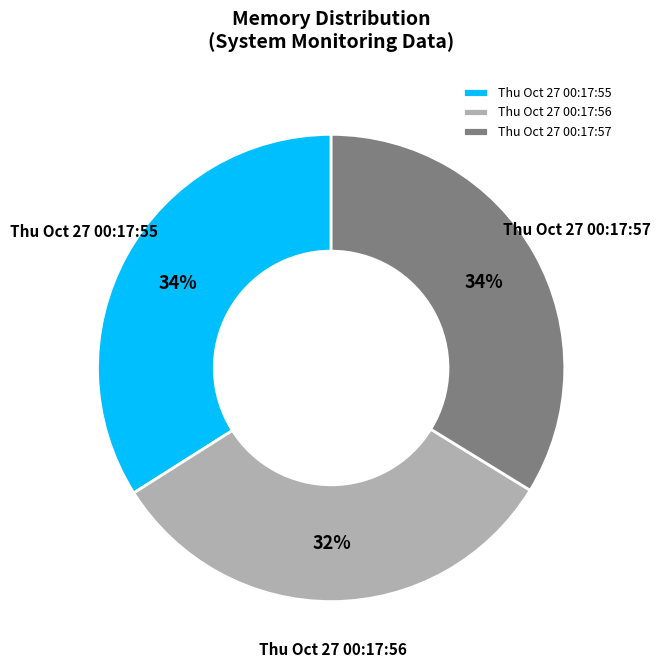

How many slices are in this pie chart?

3